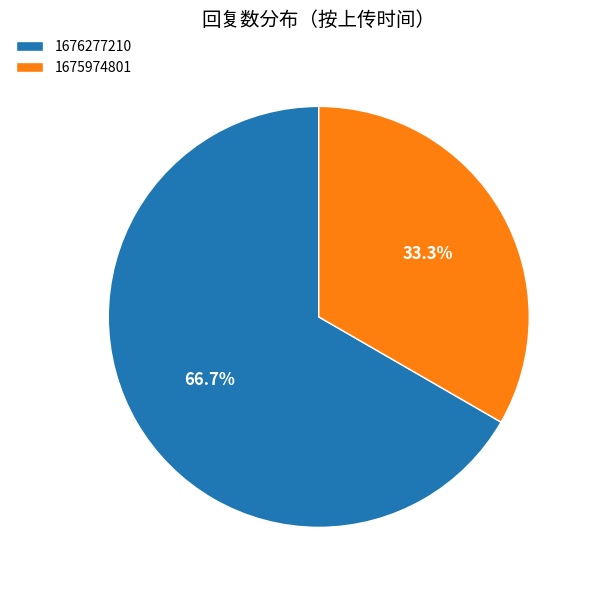

Which category has the biggest portion of the pie?

1676277210